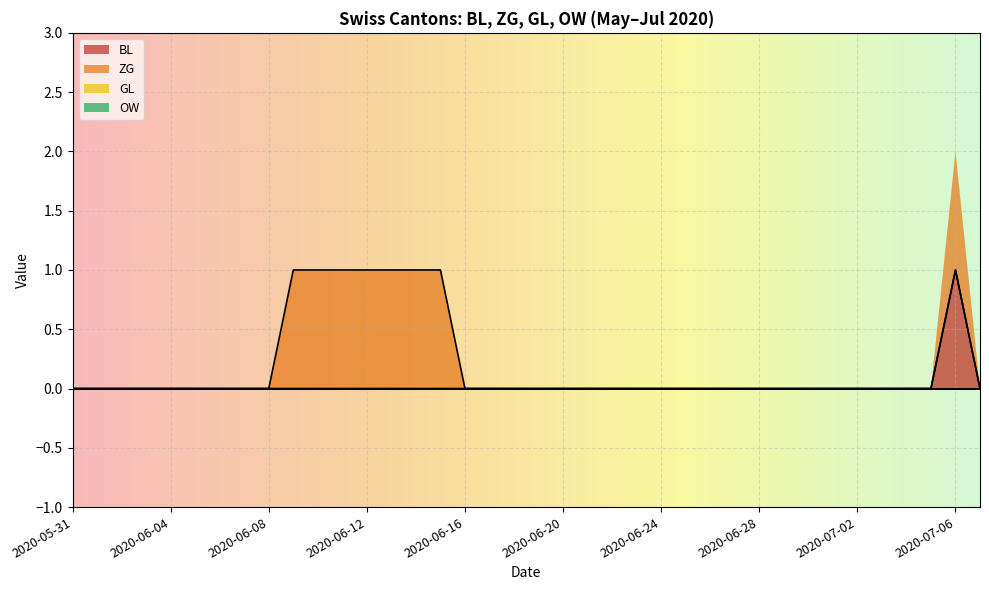

Which category has the lowest value across all series?

2020-05-31